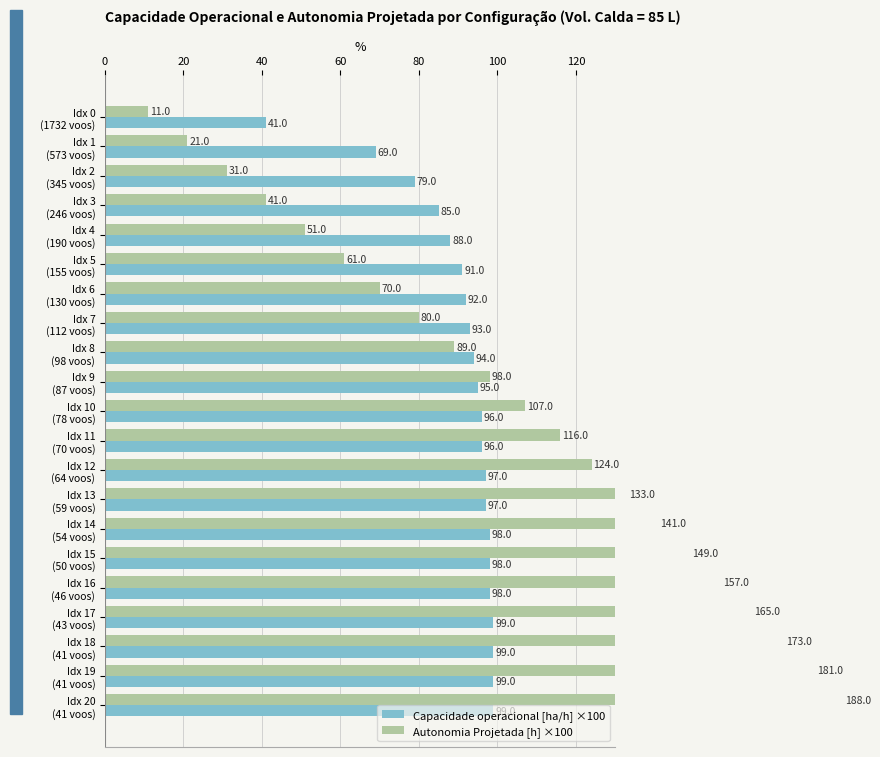

How many values in the Capacidade operacional [ha/h] ×100 series exceed 96?

9